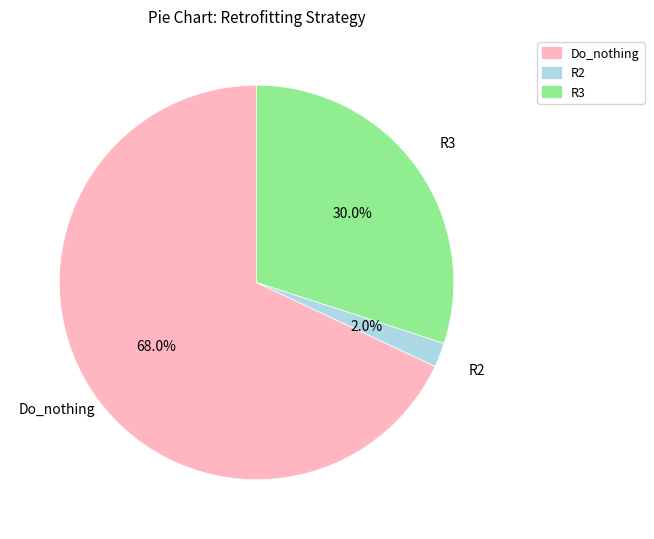

Rank the categories by value from highest to lowest.

Do_nothing, R3, R2